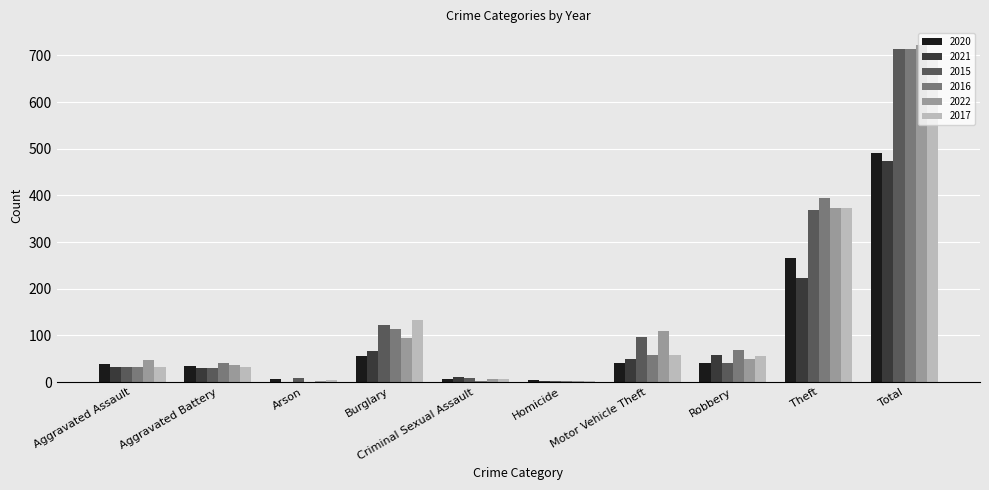

What value does the 2016 series have at Motor Vehicle Theft?

59